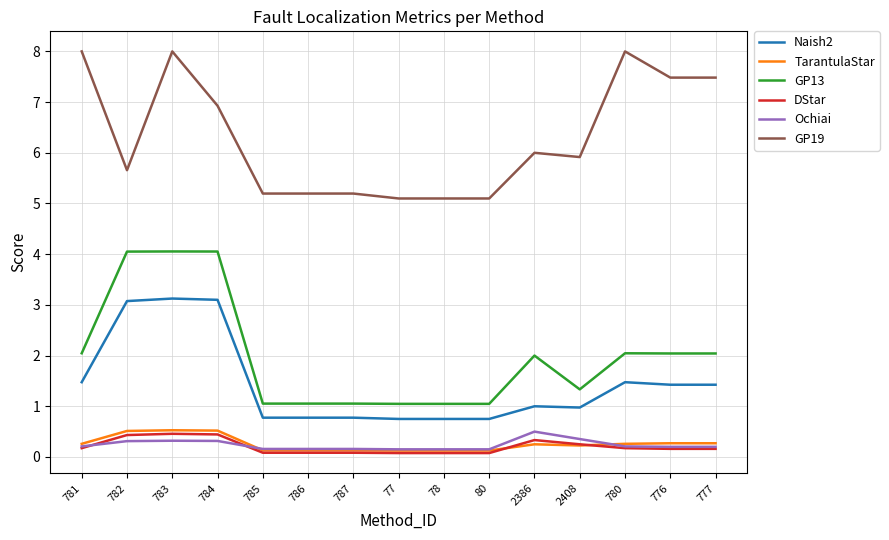

The Naish2 series shows 0.8 at 77. True or false?

True